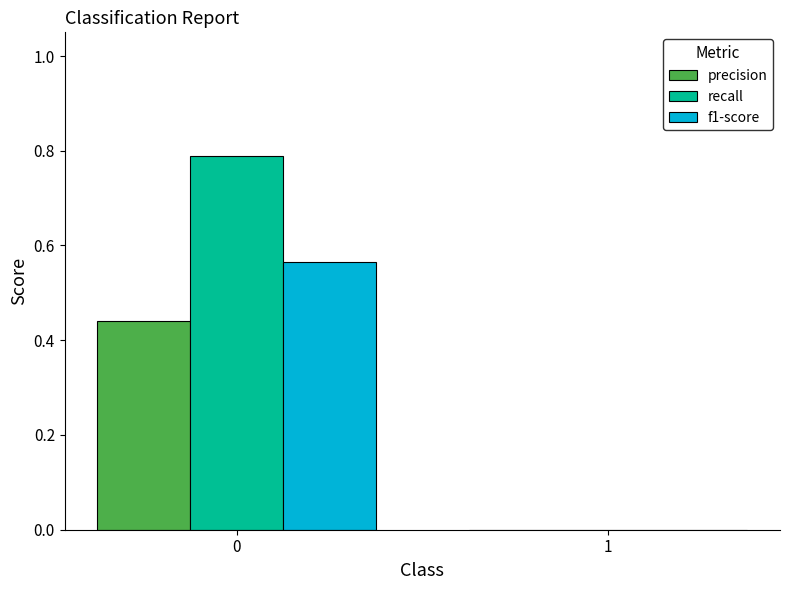

True or false: recall has a value of 0.2 at 0.

False